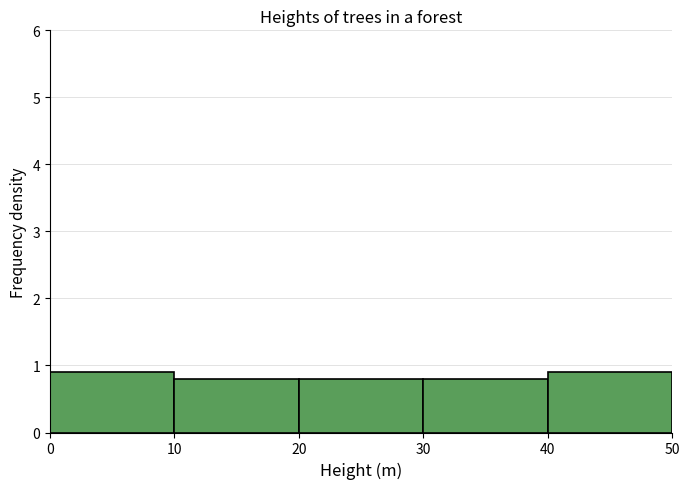

Reading left to right, list every bar in this chart as the range it spans on the x-axis followed by its height. The values are not printed on the chart, so give them approximately, as read against the axis.

0 to 10: 0.9
10 to 20: 0.8
20 to 30: 0.8
30 to 40: 0.8
40 to 50: 0.9